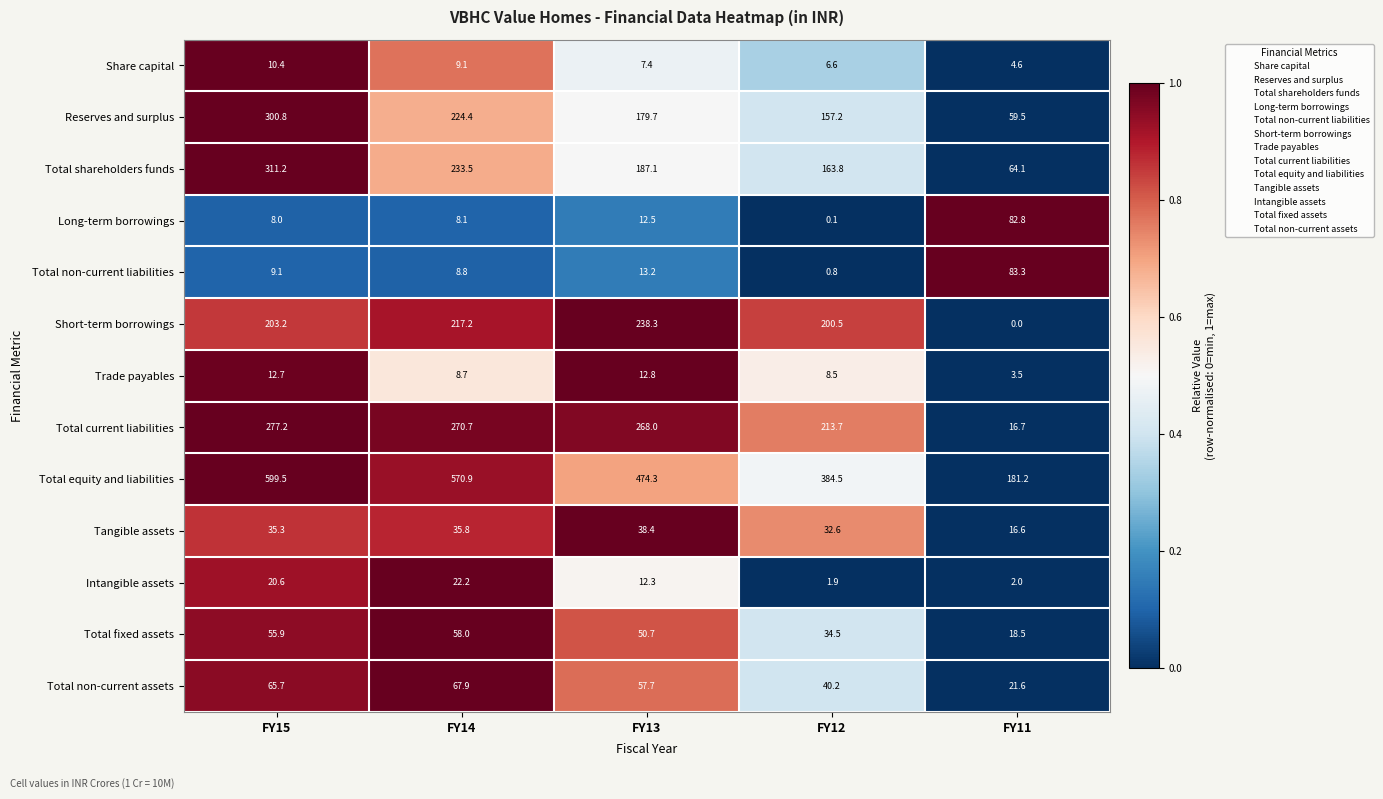

What is the sum of all Trade payables values?

46.2